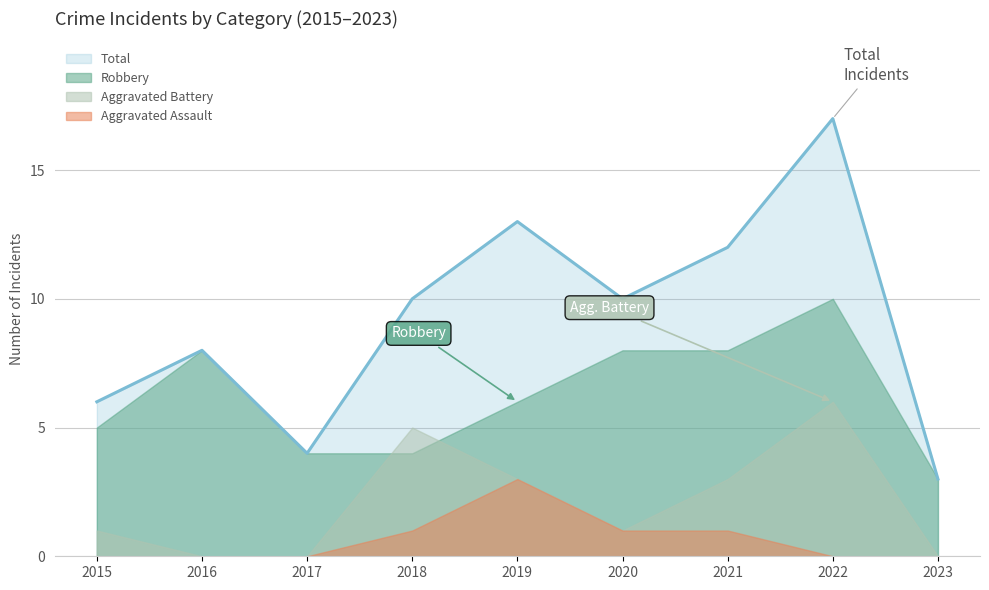

How many Aggravated Battery values are between 0 and 3?

7